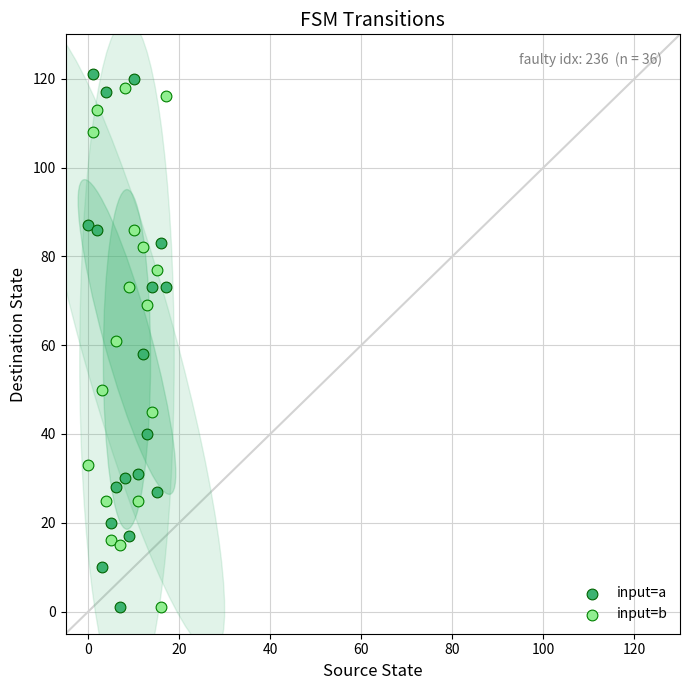

Across all data points, what is the range of Y values (max minus min)?

120